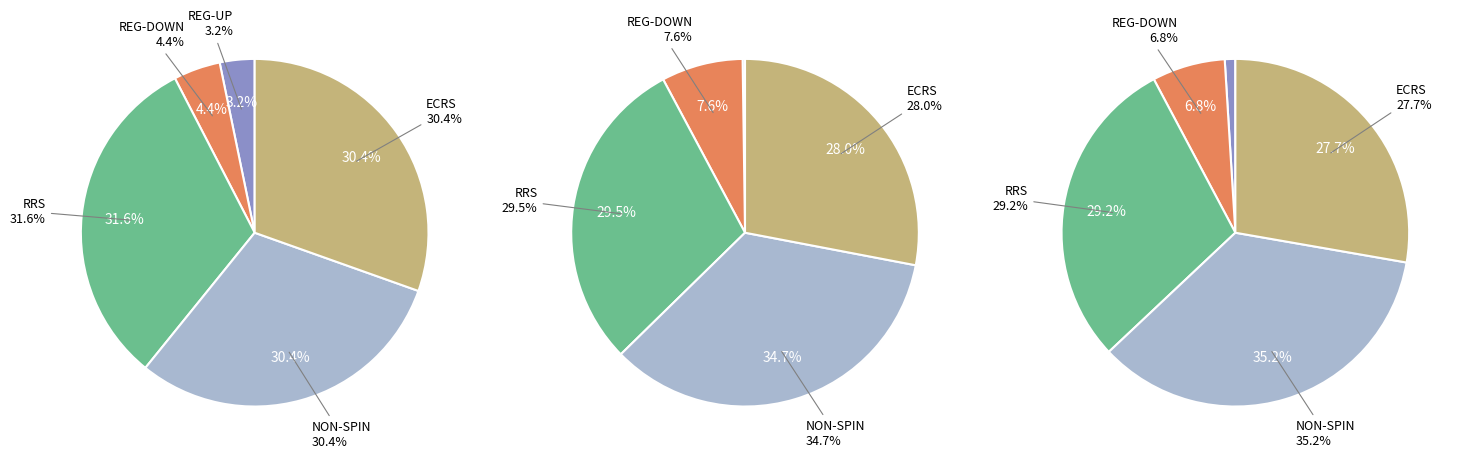

Is RRS the majority of the pie?

No